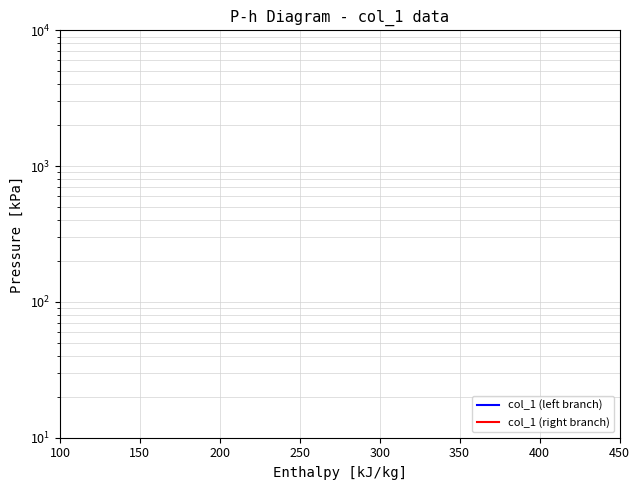

What are all the series names shown in the legend?

col_1 (left branch), col_1 (right branch)